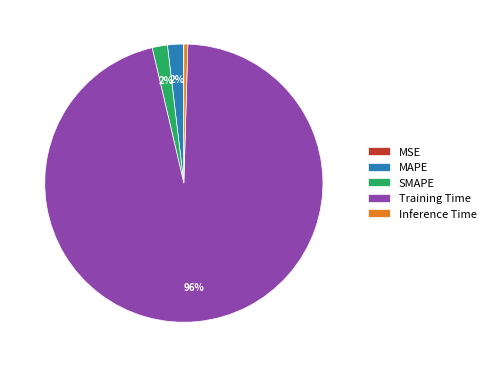

To the nearest percent, what portion does SMAPE represent?

2%